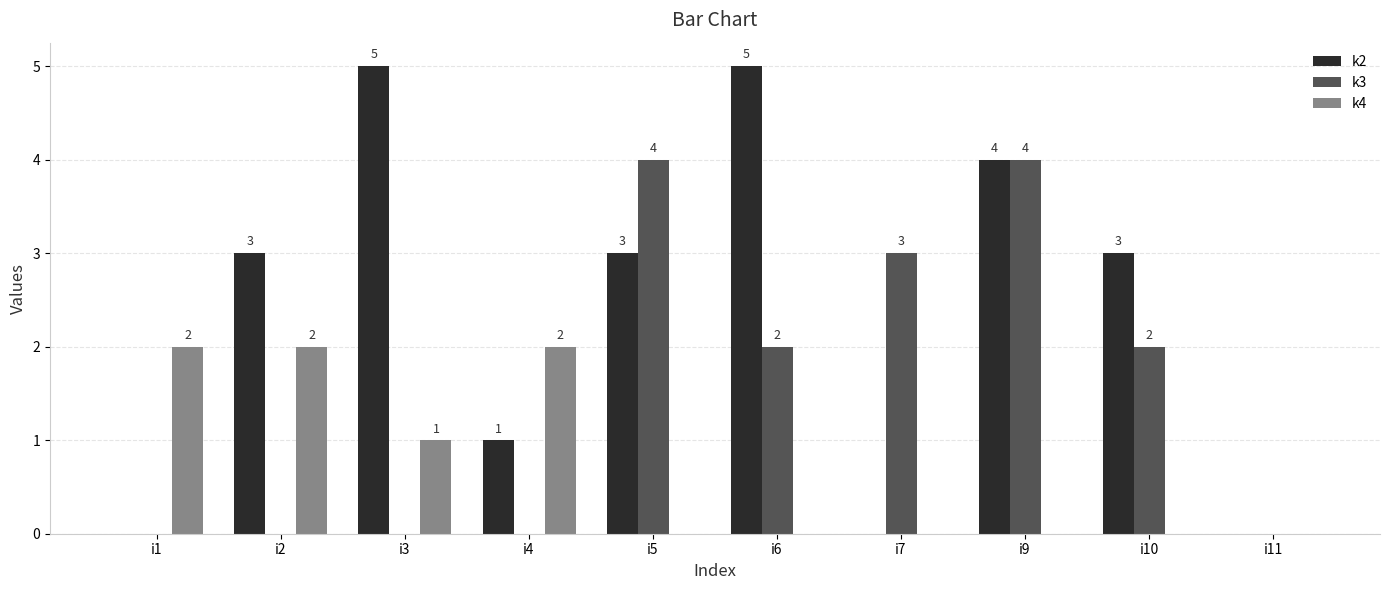

Which series has the widest spread of values?

k2